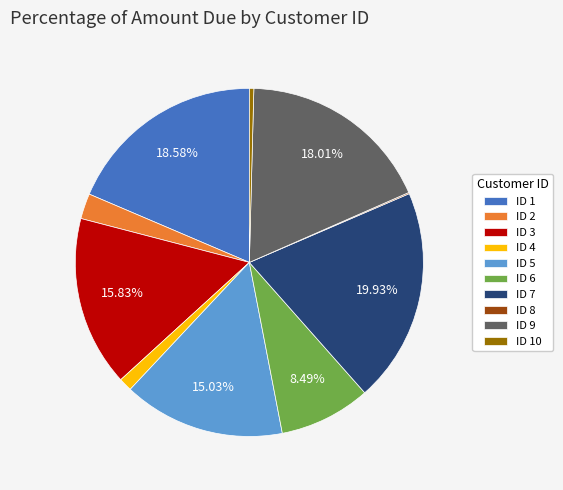

Combined, do ID 6 and ID 1 account for over 50%?

No